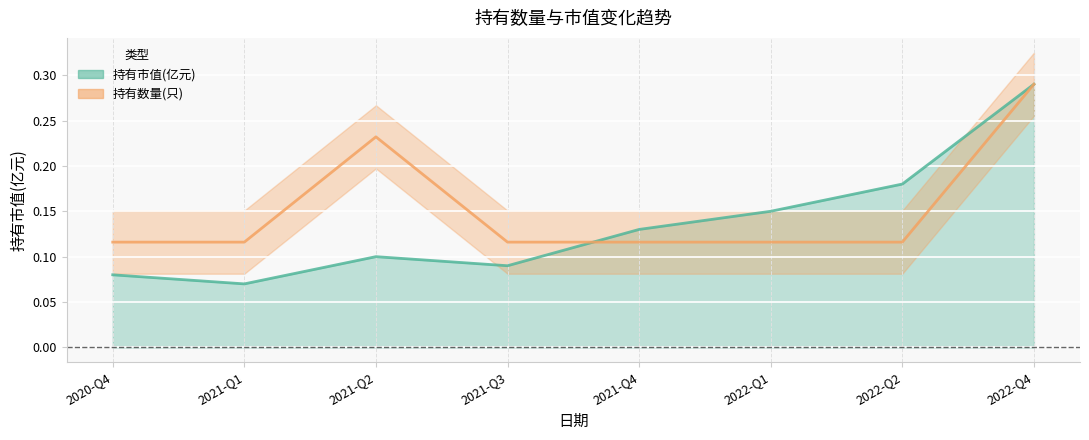

At which label does 持有市值(亿元) reach its minimum?

2021-Q1